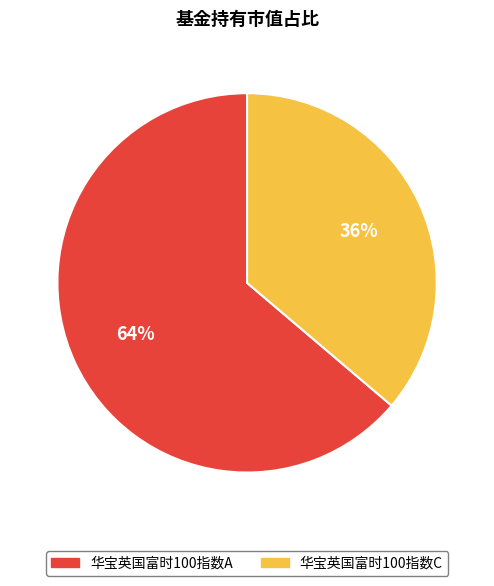

Rank the categories by value from lowest to highest.

华宝英国富时100指数C, 华宝英国富时100指数A